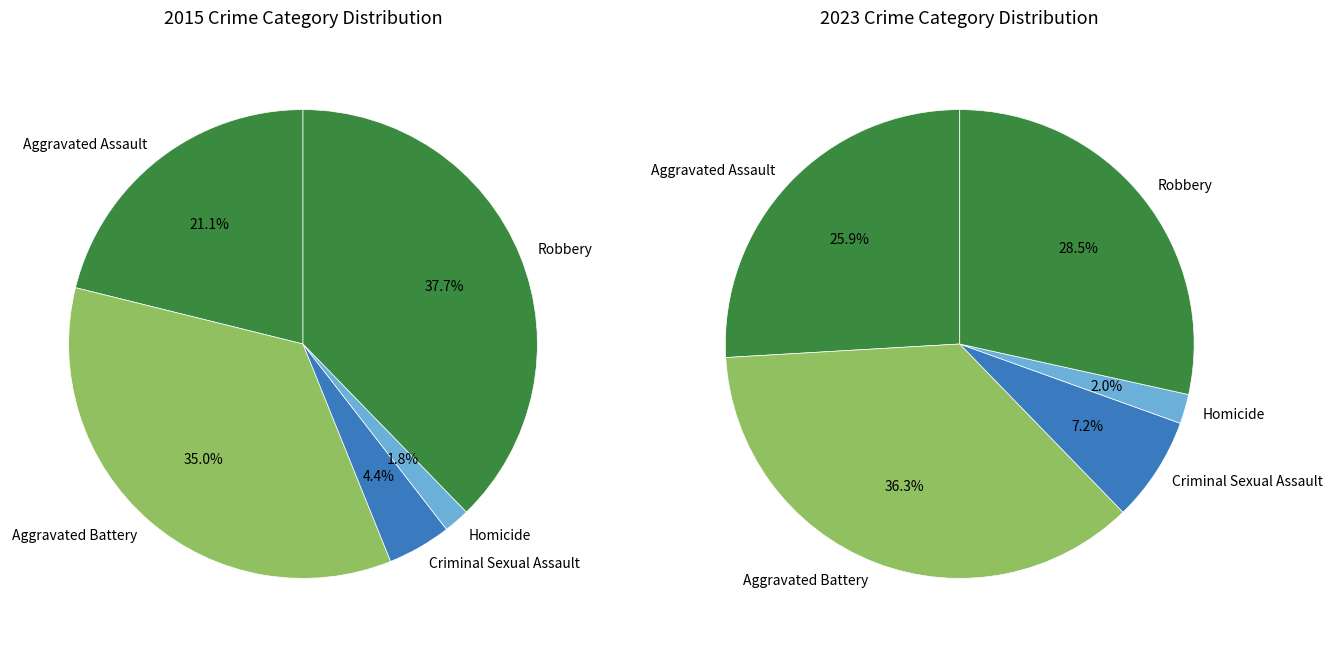

The Robbery slice represents 51% of the pie. True or false?

False